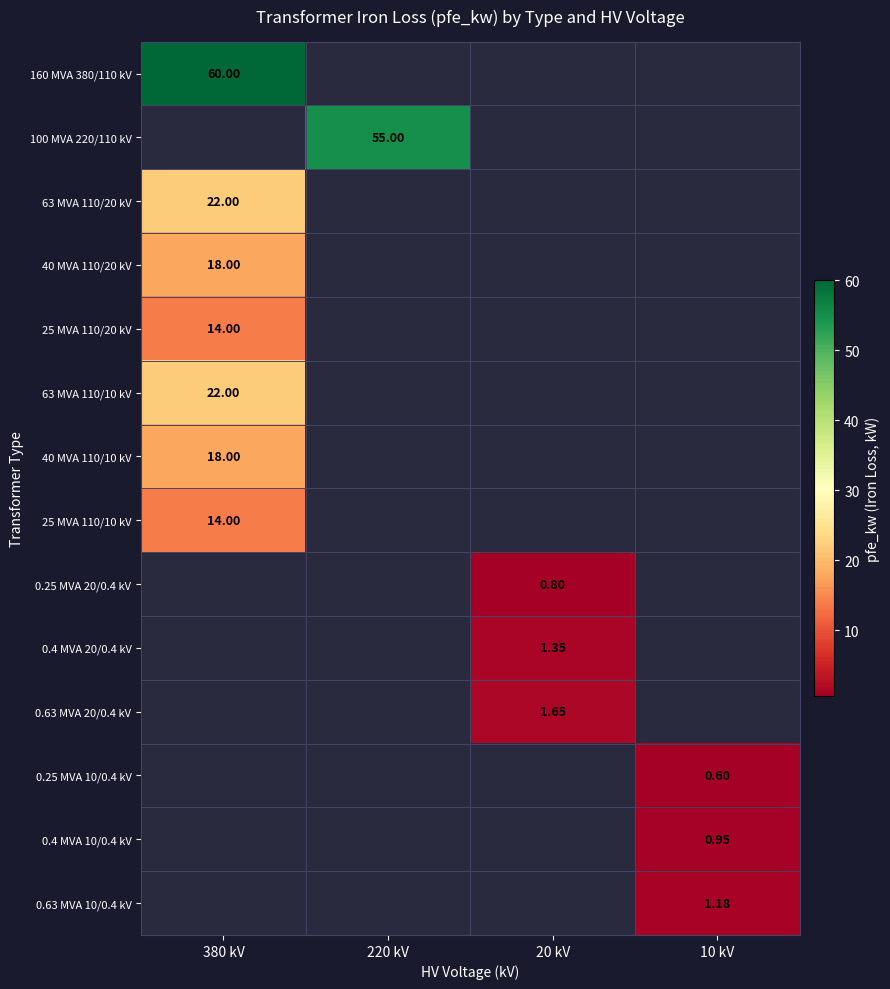

What is the smallest value displayed?

0.6